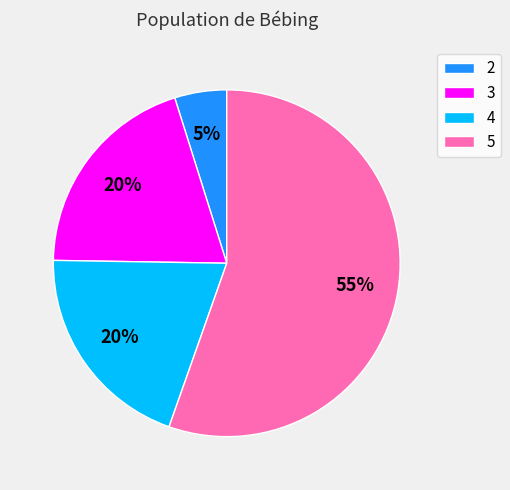

Between 3 and 5, which is larger?

5